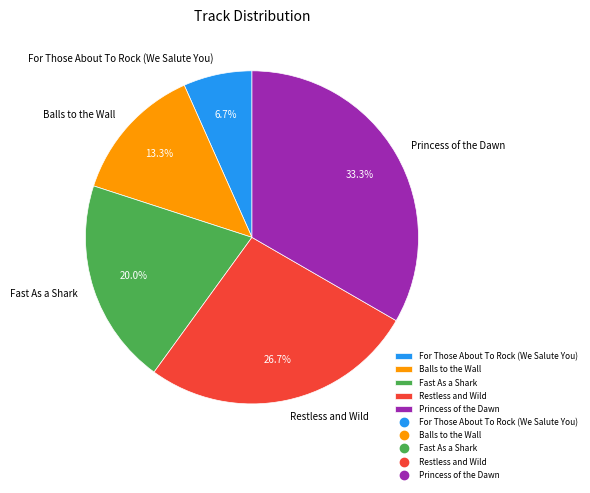

True or false: Fast As a Shark accounts for 20% of the total.

True